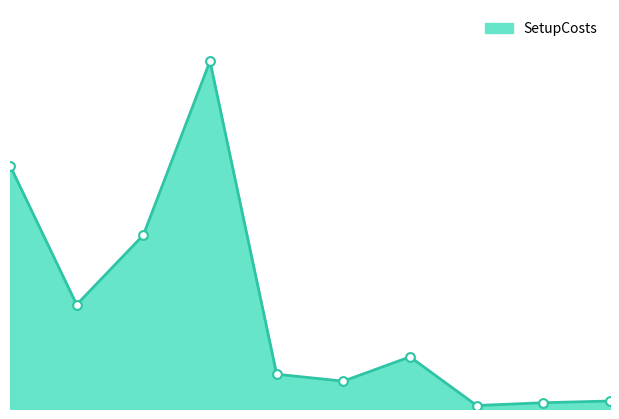

Between 2 and 8, which is larger?

2